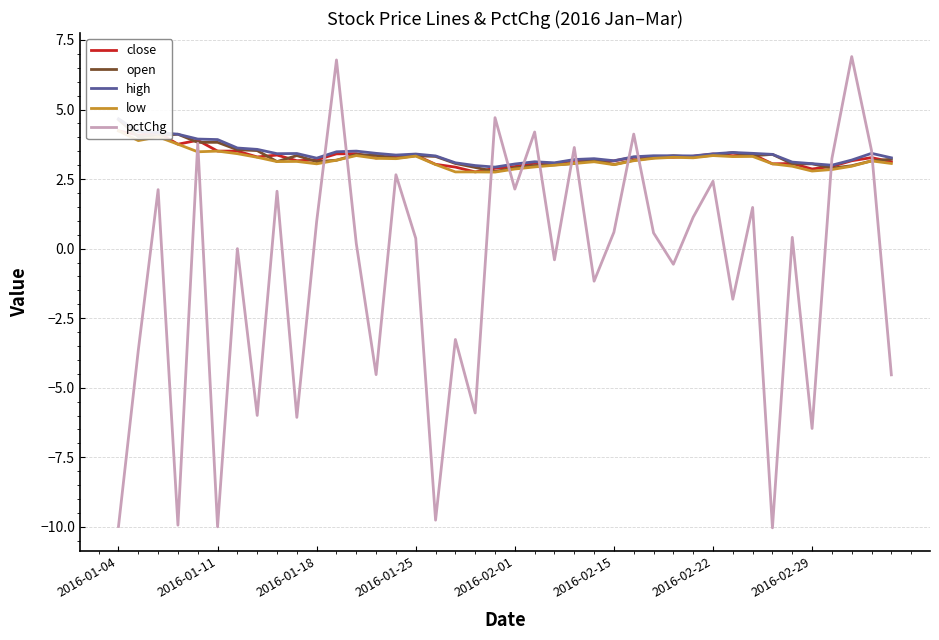

True or false: close and high cross at least once.

False